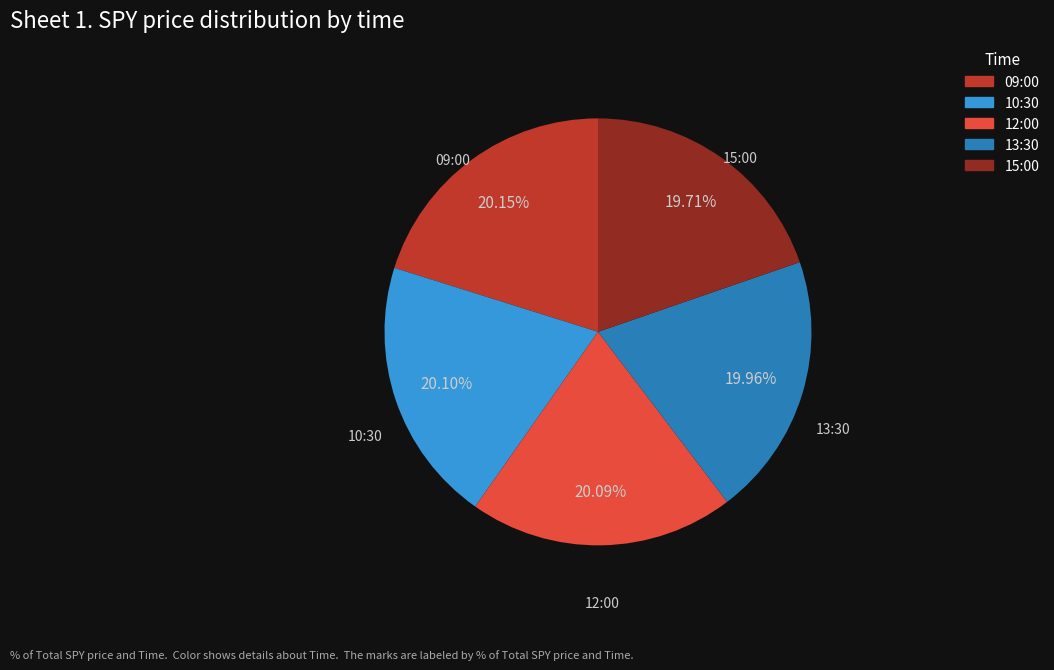

Is the sum of 10:30 and 09:00 greater than half?

No